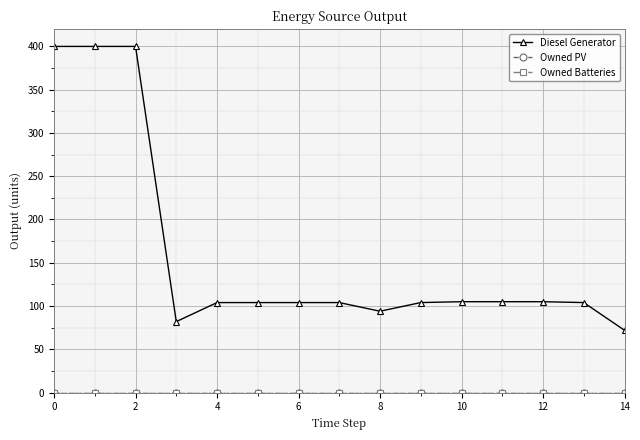

Does the chart have visible grid lines?

Yes